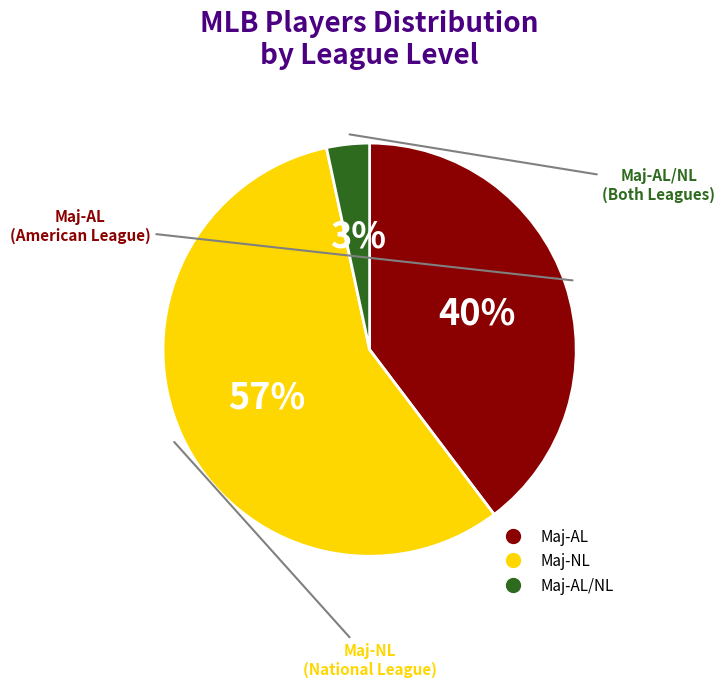

Count the number of slices in the pie.

3